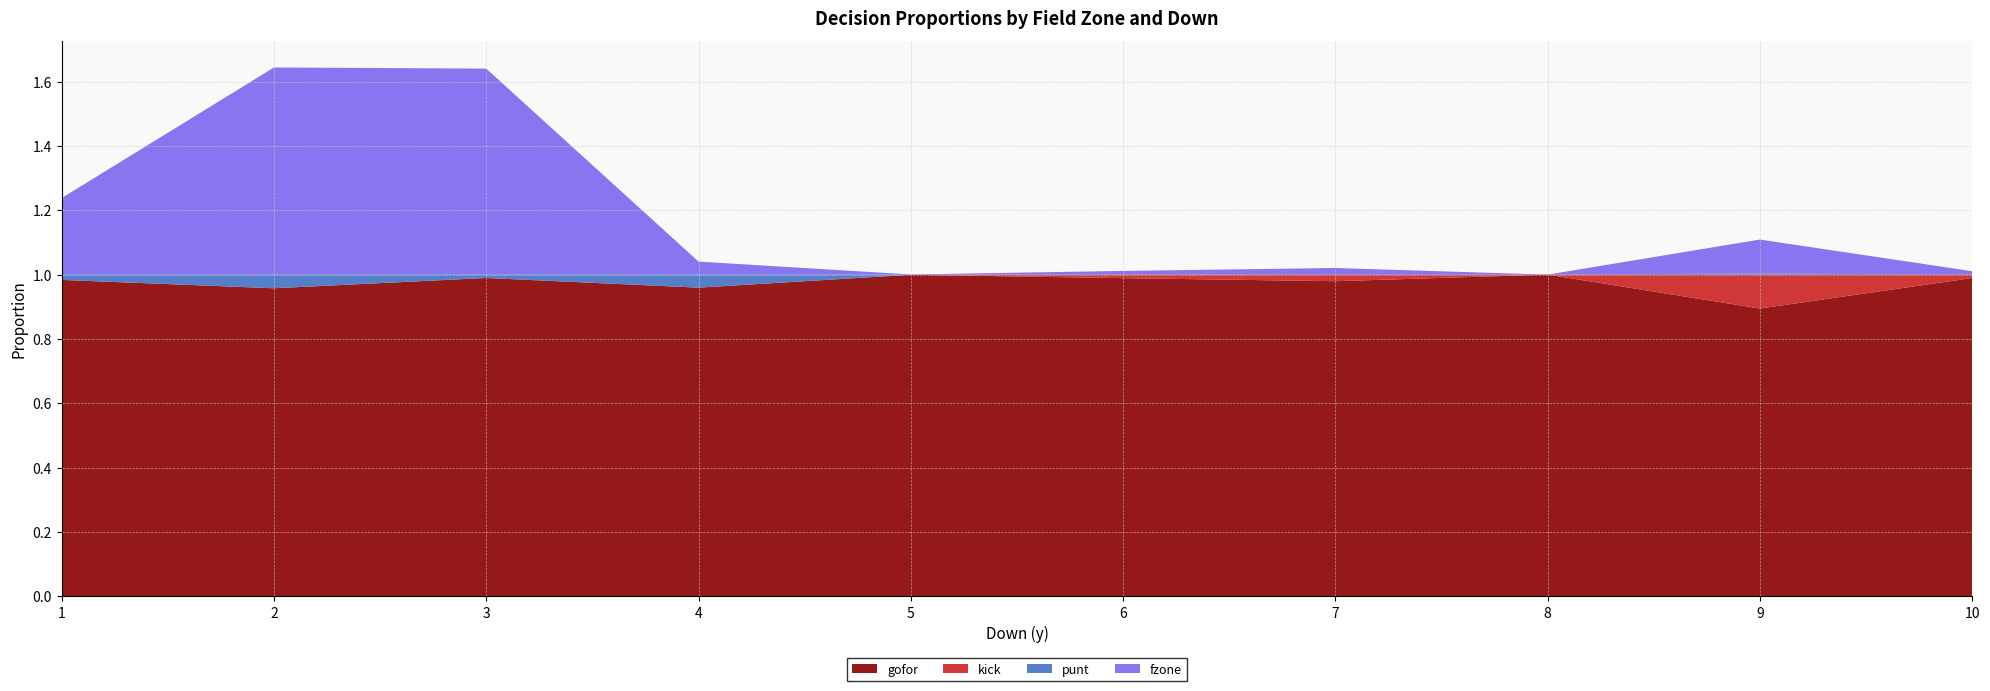

Reading left to right, what are all the values shown in this chart?

gofor: 1=1.0	2=1.0	3=1.0	4=1.0	5=1.0	6=1.0	7=1.0	8=1.0	9=0.9	10=1.0
kick: 1=0.0	2=0.0	3=0.0	4=0.0	5=0.0	6=0.0	7=0.0	8=0.0	9=0.1	10=0.0
punt: 1=0.0	2=0.0	3=0.0	4=0.0	5=0.0	6=0.0	7=0.0	8=0.0	9=0.0	10=0.0
fzone: 1=0.2	2=0.6	3=0.6	4=0.0	5=0.0	6=0.0	7=0.0	8=0.0	9=0.1	10=0.0